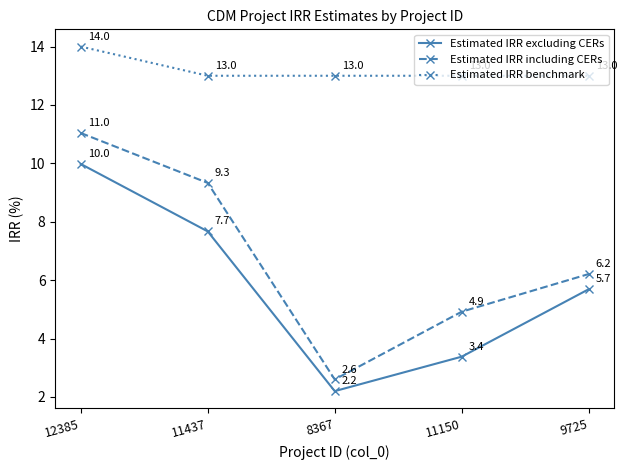

What is the difference between the Estimated IRR including CERs values at 12385 and 9725?

4.8